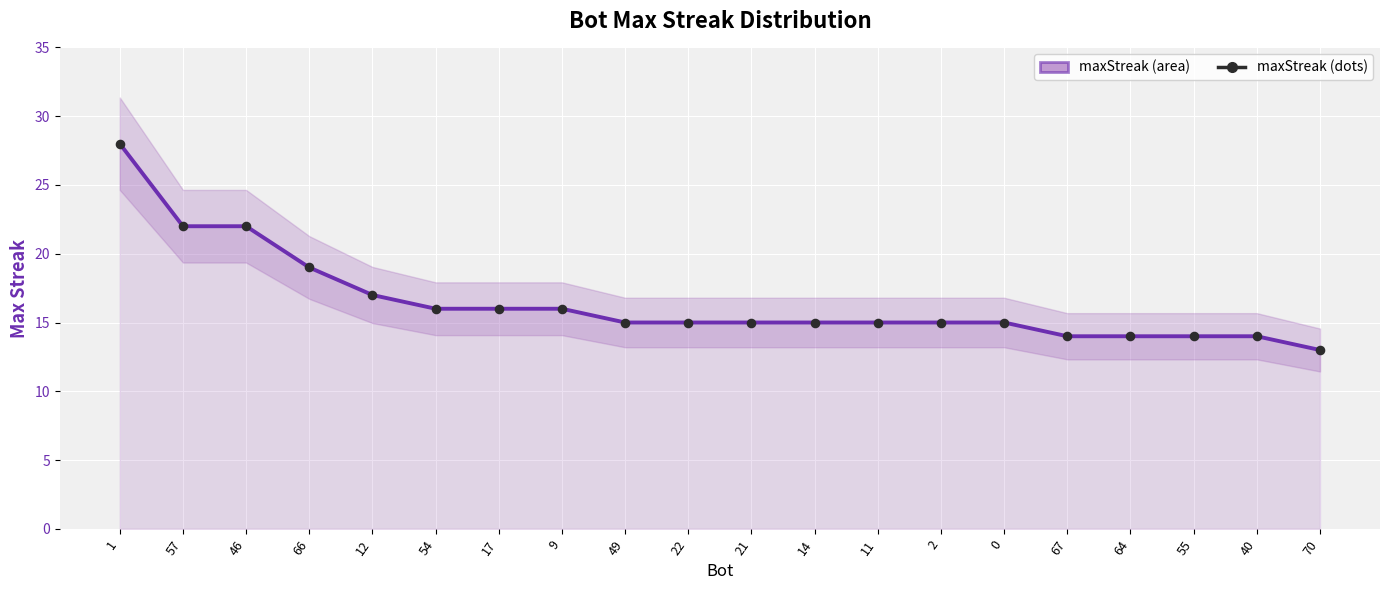

What is the total value across all series at 0?

30